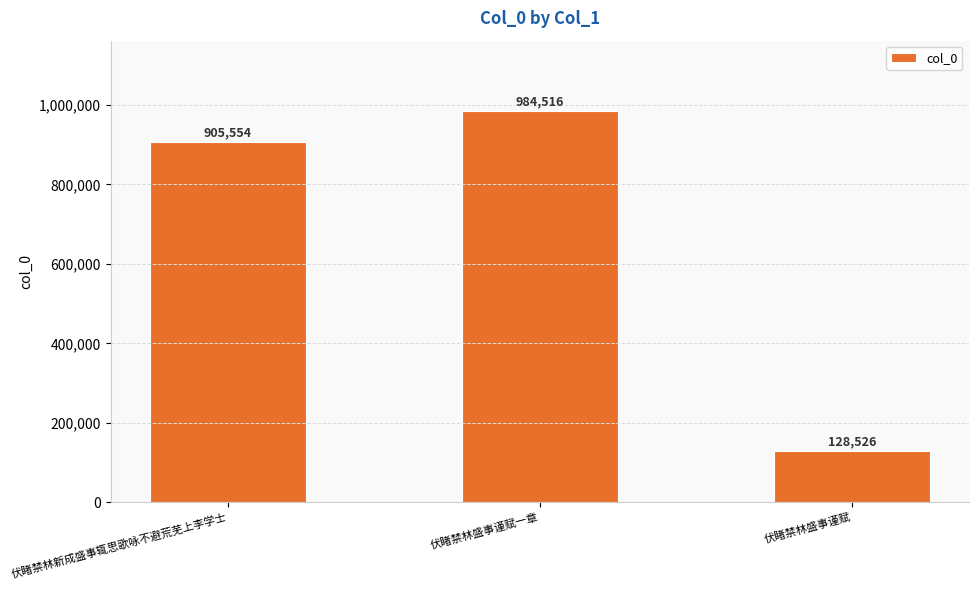

At which label is the value closest to 556521?

伏睹禁林新成盛事辄思歌咏不避荒芜上李学士